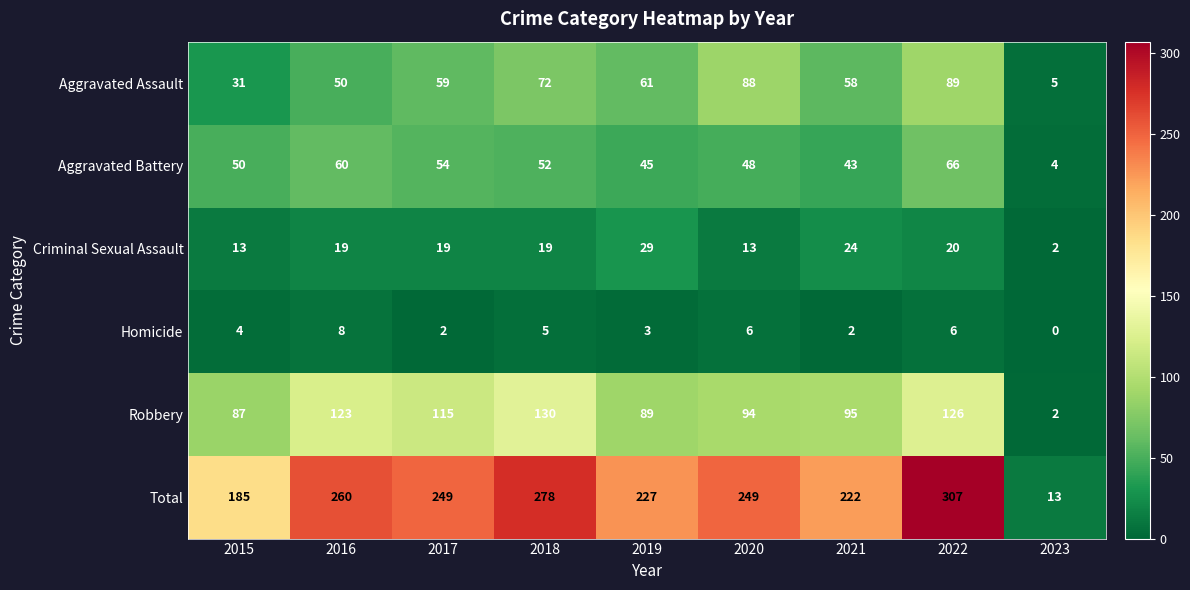

At which label does Total first exceed 249?

2016